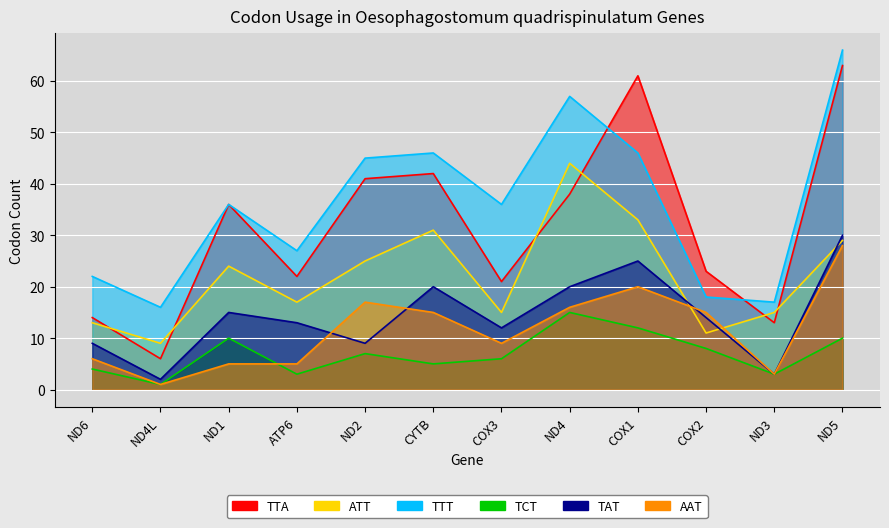

At how many categories does at least one series exceed 30?

7